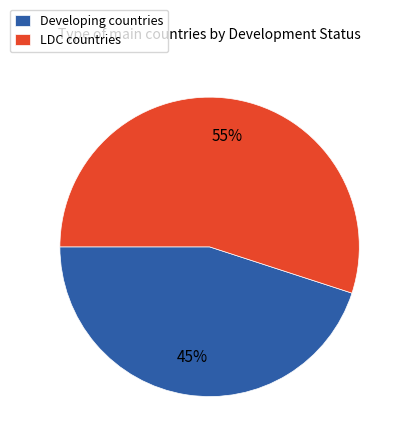

Do Developing countries and LDC countries together represent more than half of the pie?

Yes